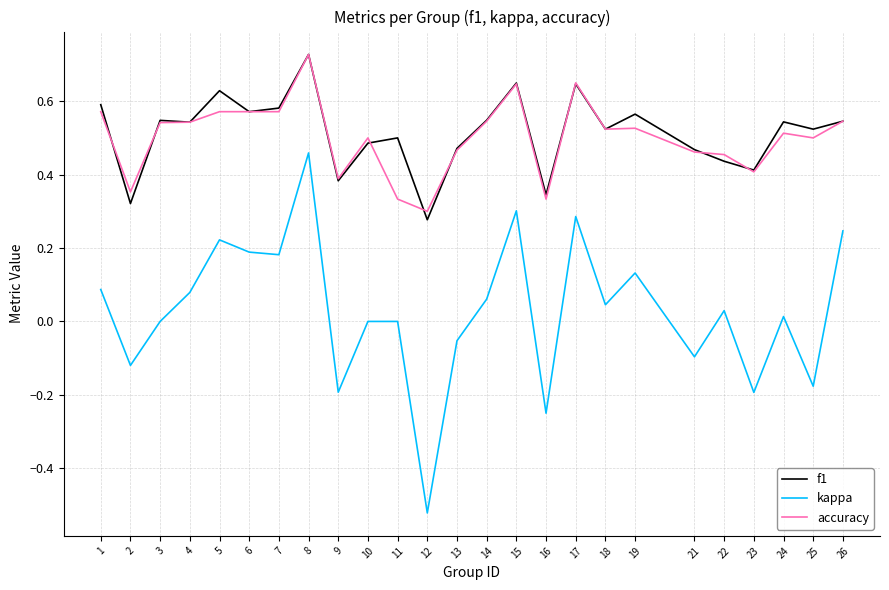

At which category does the chart reach its peak across all series?

8